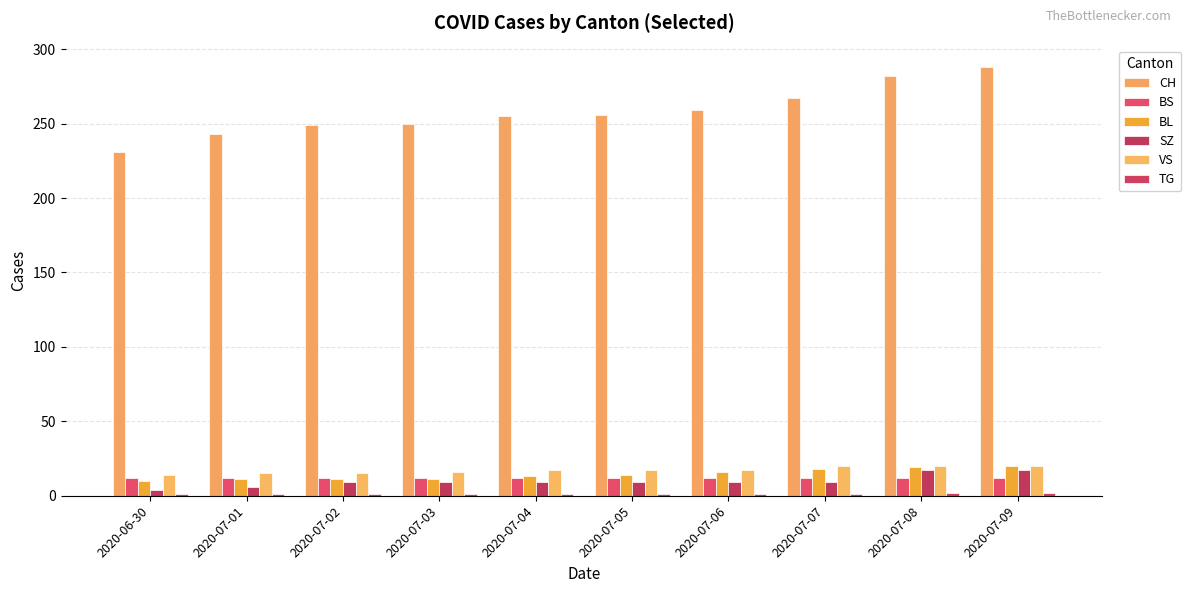

What is the total value across all series at 2020-07-08?

352